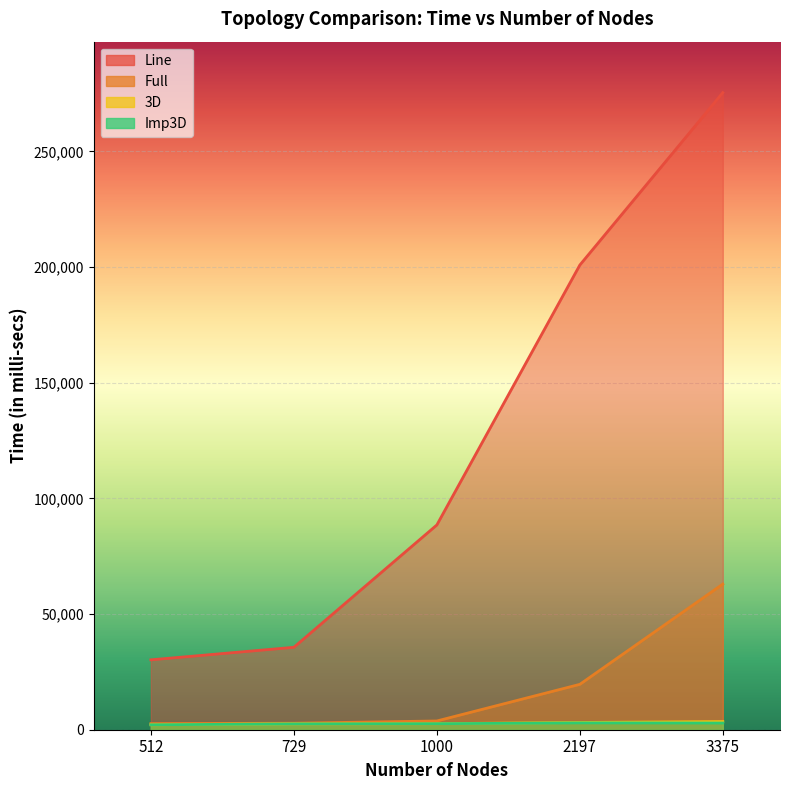

Count the number of categories in the chart.

5